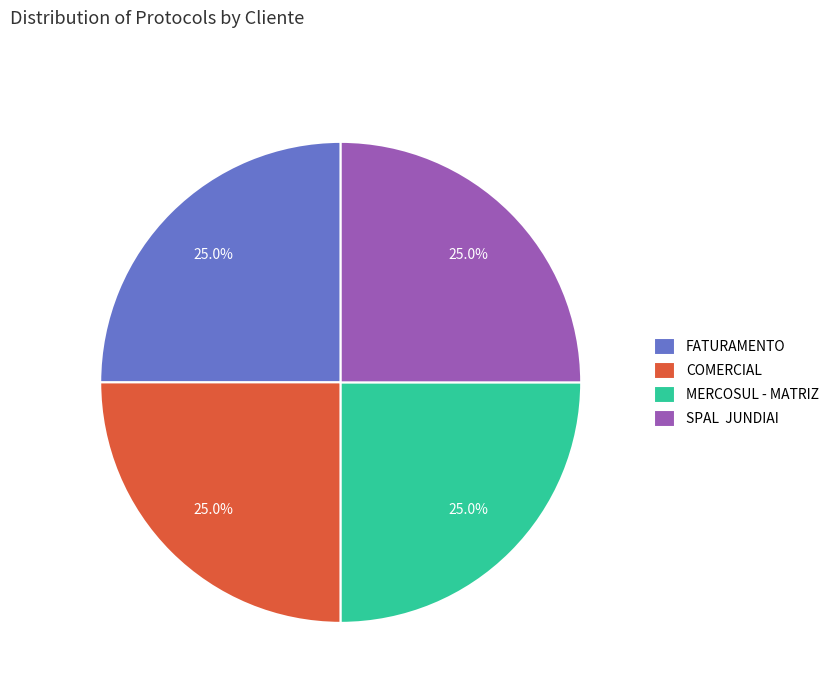

What percentage do SPAL JUNDIAI and COMERCIAL together represent?

50.0%